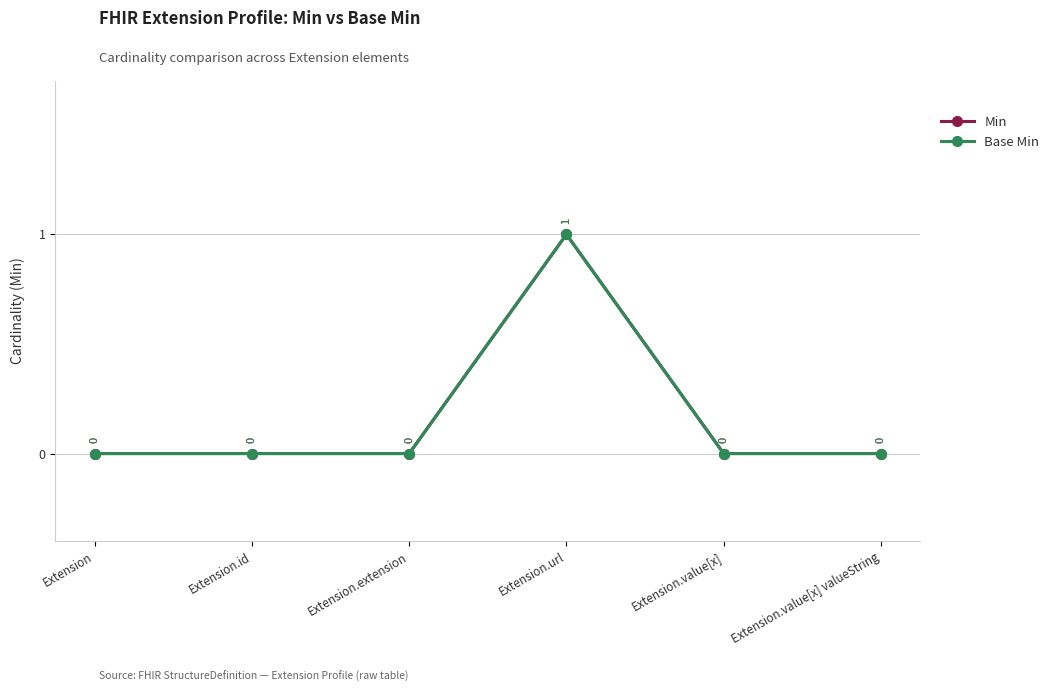

Reading left to right, what are all the values shown in this chart?

Min: 0	0	0	1	0	0
Base Min: 0	0	0	1	0	0